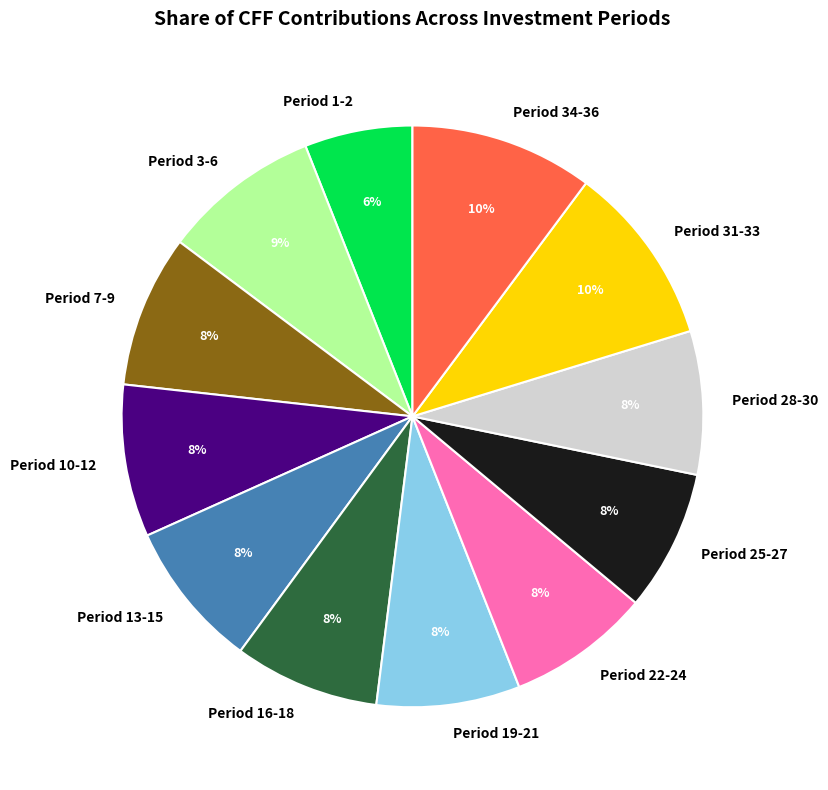

What is the smallest slice in the pie chart?

Period 1-2